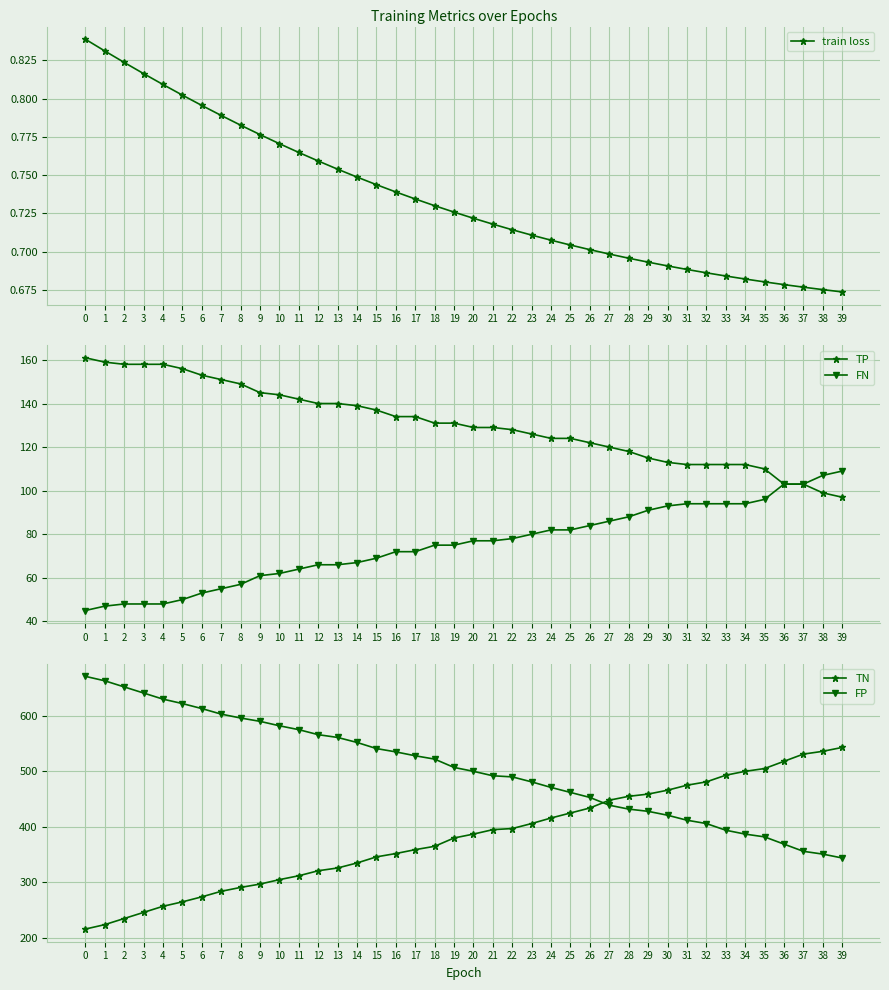

Rank the categories by train loss value from lowest to highest.

39, 38, 37, 36, 35, 34, 33, 32, 31, 30, 29, 28, 27, 26, 25, 24, 23, 22, 21, 20, 19, 18, 17, 16, 15, 14, 13, 12, 11, 10, 9, 8, 7, 6, 5, 4, 3, 2, 1, 0